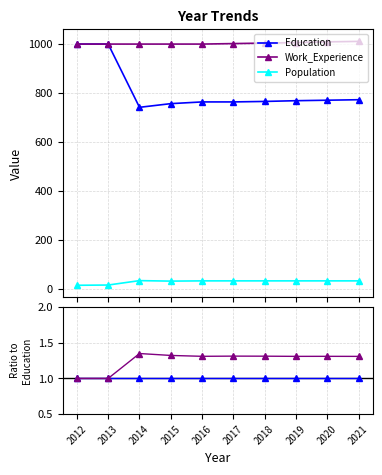

The value of Ratio Education/Education at 2021 is 0.6. True or false?

False